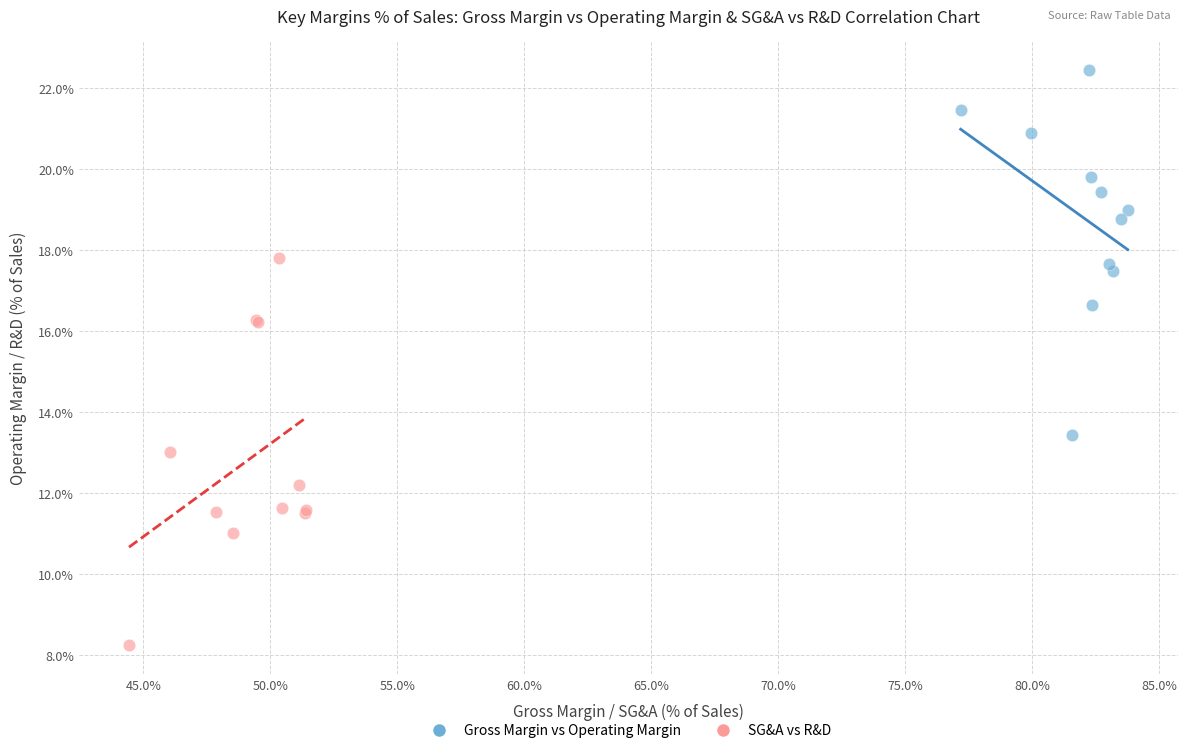

Which series has the largest Y range (max minus min)?

SG&A vs R&D